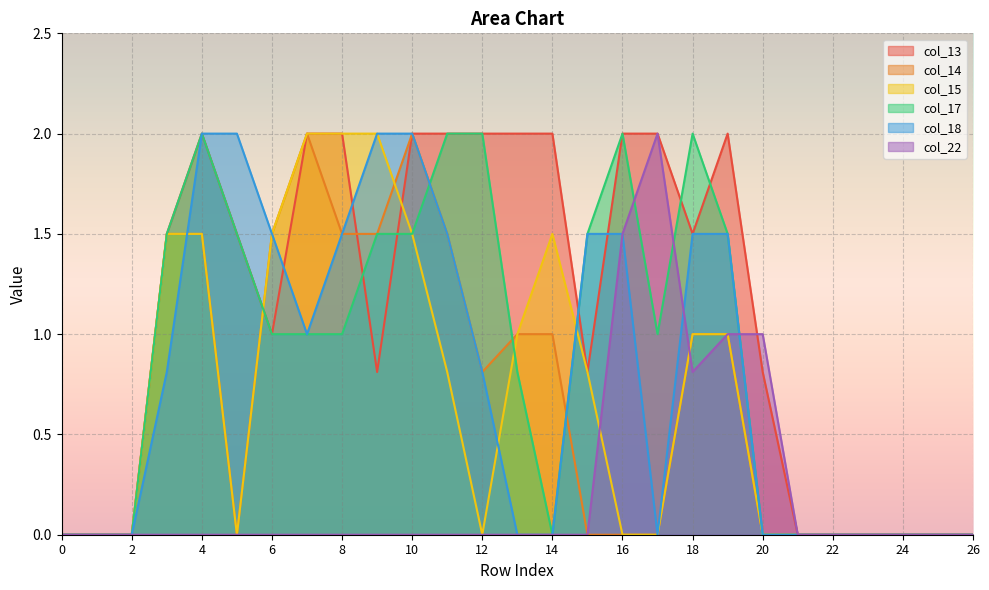

Does the chart display data point markers on the line(s)?

No